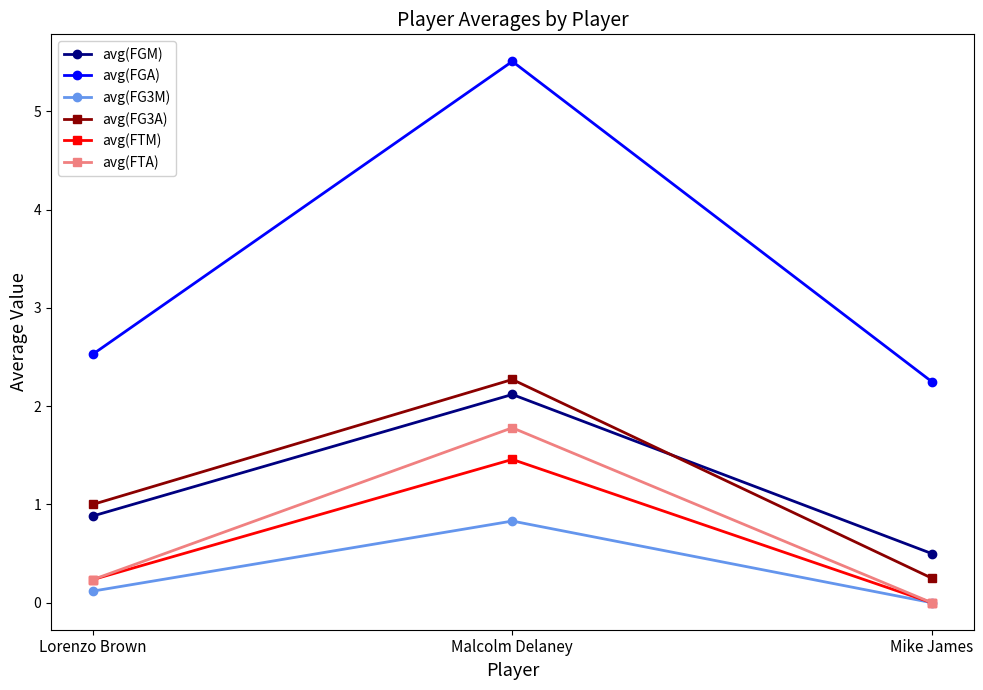

What is the difference between the avg(FTA) values at Lorenzo Brown and Malcolm Delaney?

1.5